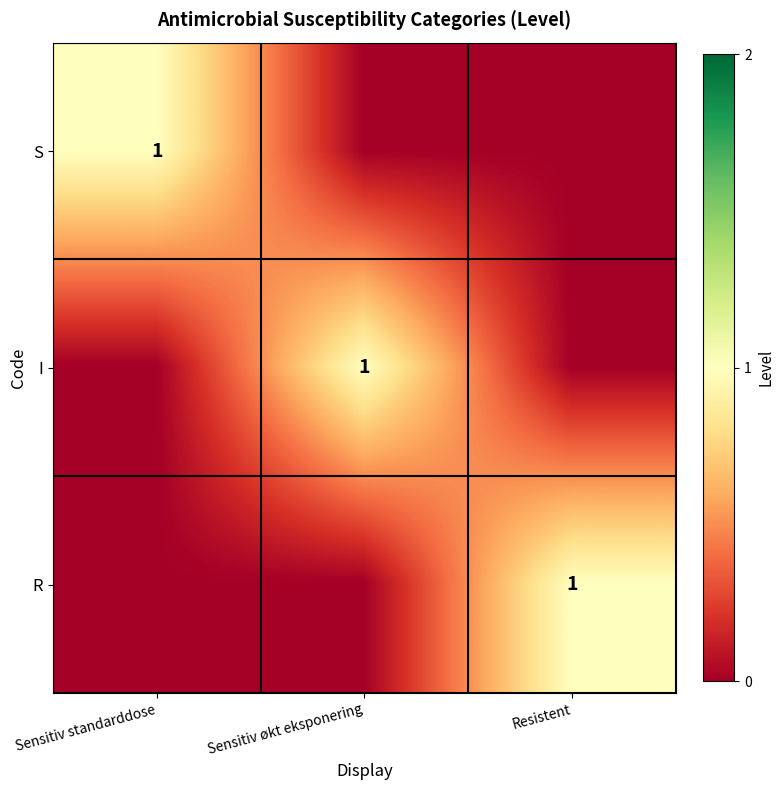

Is it true that R equals 1 at Resistent?

True